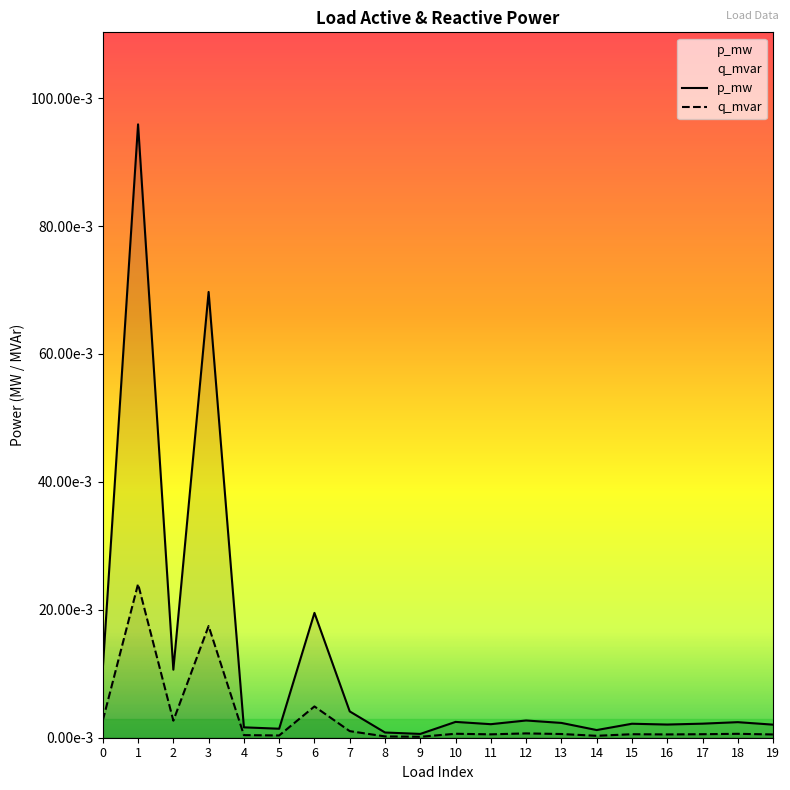

Reading left to right, list all the values displayed in this chart.

p_mw: 0.0	0.1	0.0	0.1	0.0	0.0	0.0	0.0	0.0	0.0	0.0	0.0	0.0	0.0	0.0	0.0	0.0	0.0	0.0	0.0
q_mvar: 0.0	0.0	0.0	0.0	0.0	0.0	0.0	0.0	0.0	0.0	0.0	0.0	0.0	0.0	0.0	0.0	0.0	0.0	0.0	0.0